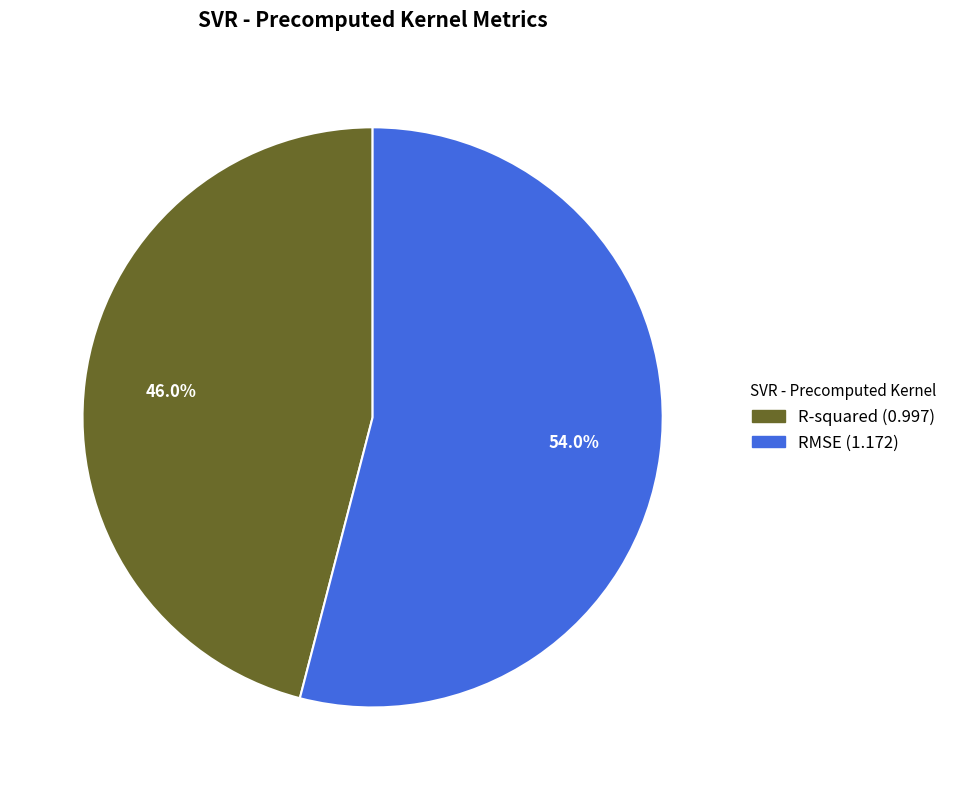

To the nearest percent, what percentage of the pie is R-squared?

46%